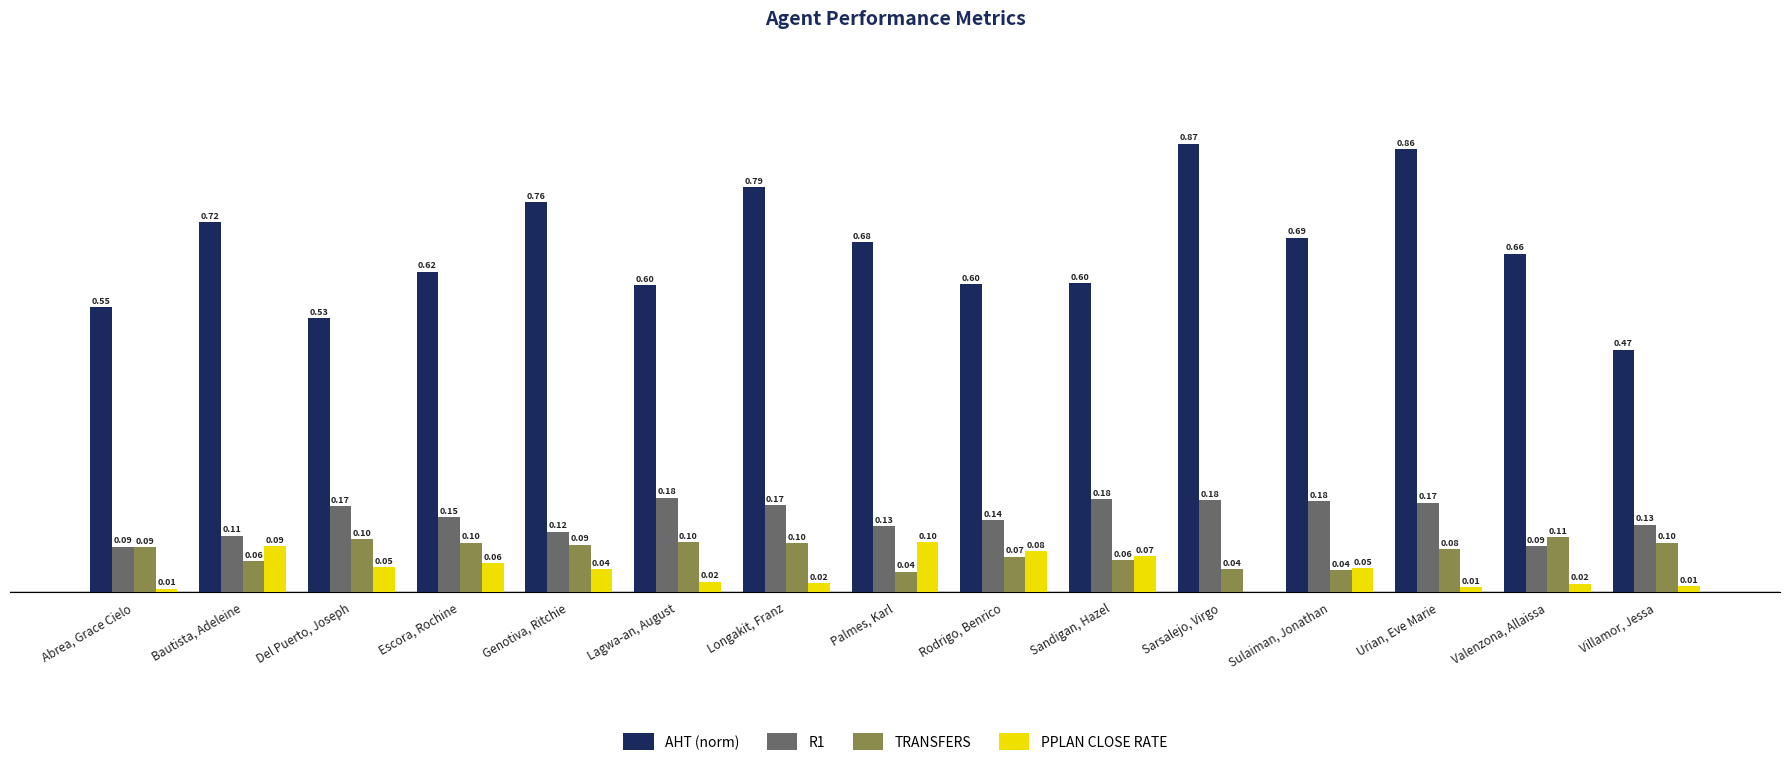

Which category has the highest value in the AHT (norm) series?

Sarsalejo, Virgo